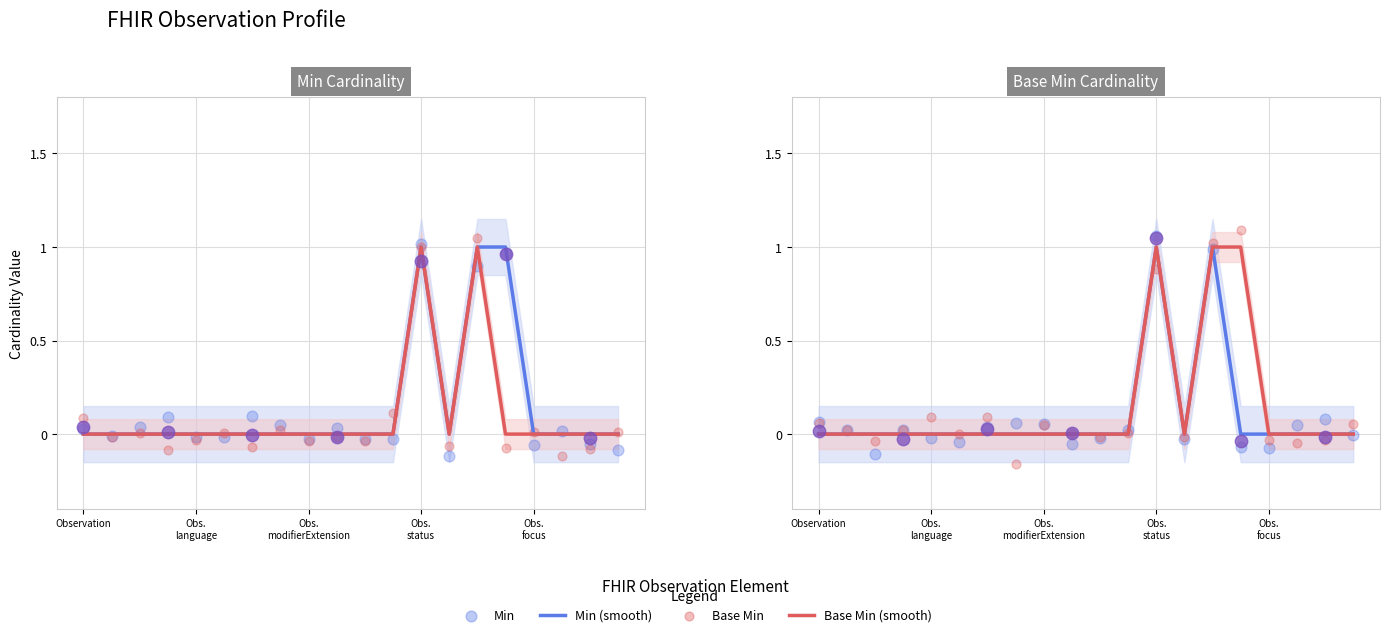

What is the total value across all series at Obs. modifierExtension?

0.1